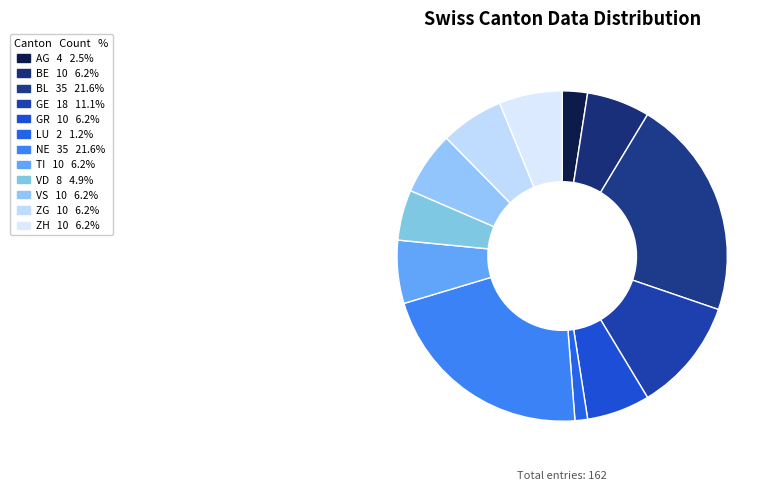

How many segments does this pie chart have?

12